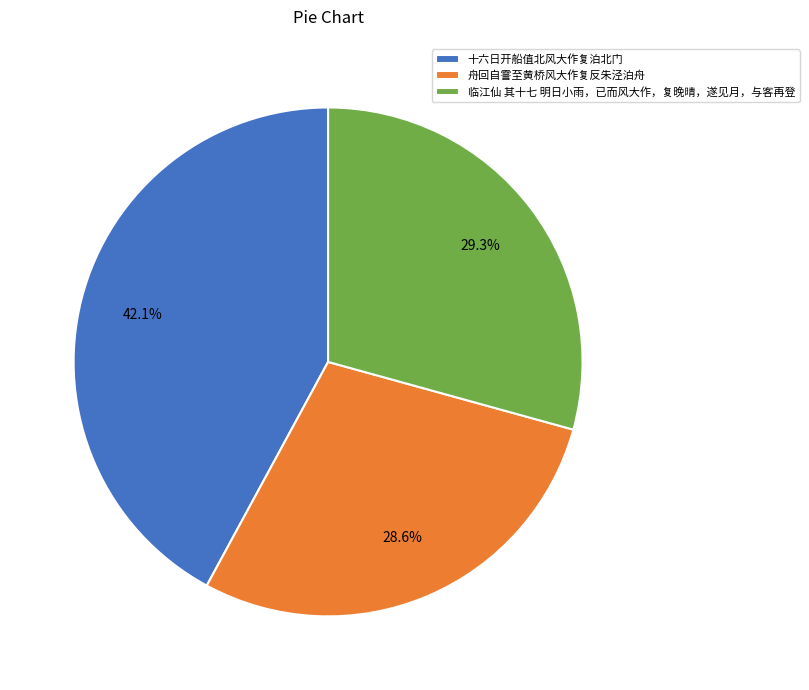

What is the largest slice in the pie chart?

十六日开船值北风大作复泊北门